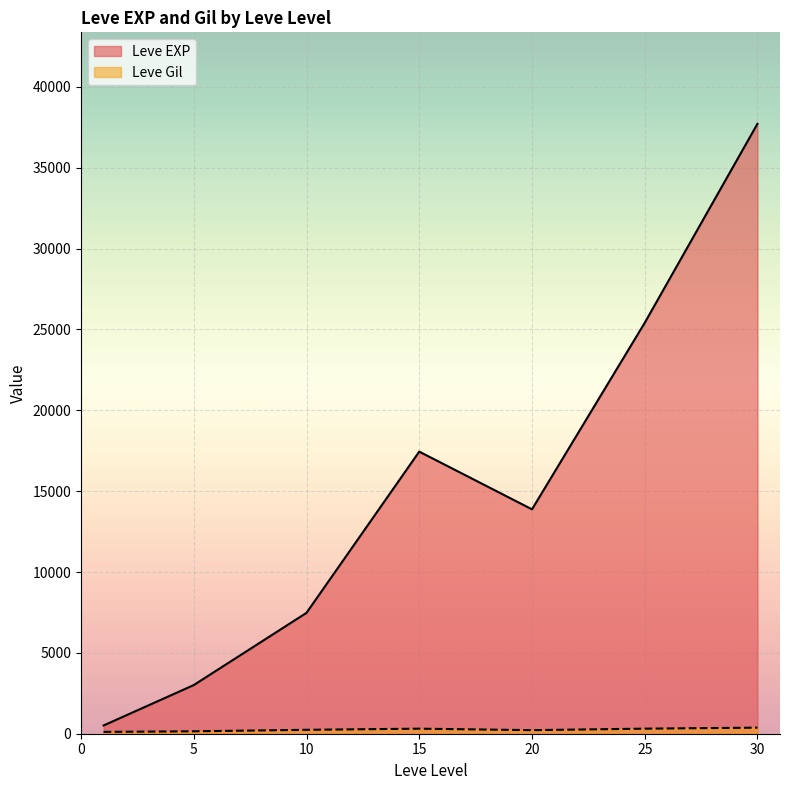

Rank the series at 10 from highest to lowest value.

Leve EXP, Leve Gil